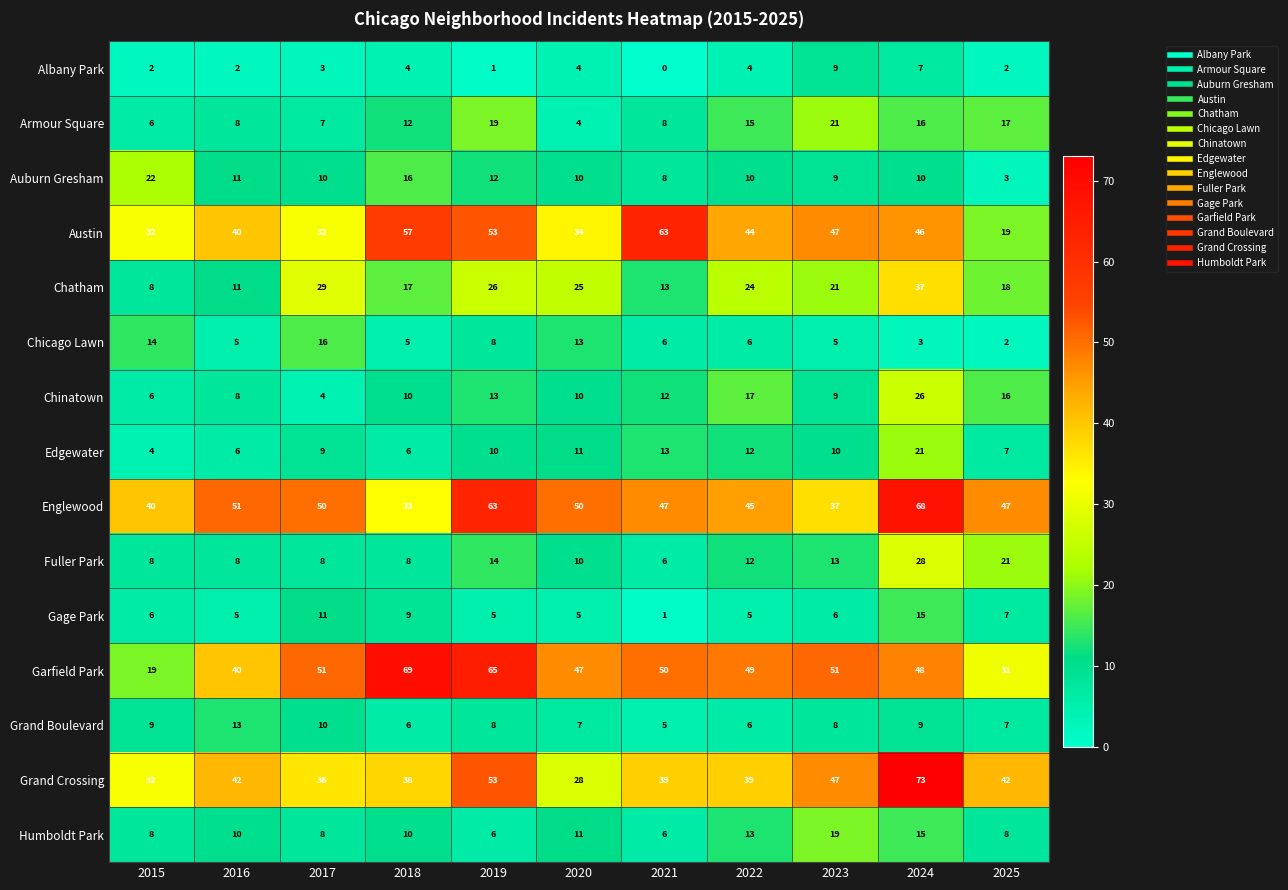

What is the difference between the maximum and minimum values in the Edgewater series?

17